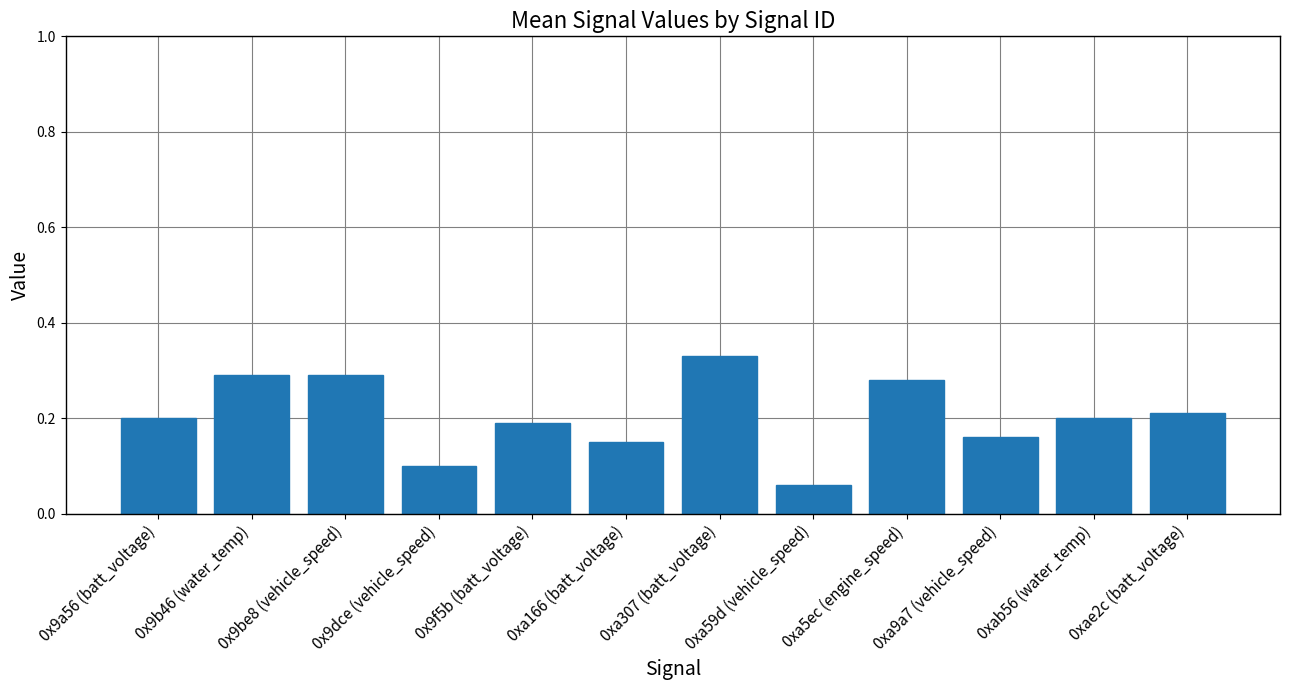

What position from the left is 0x9f5b (batt_voltage)?

5